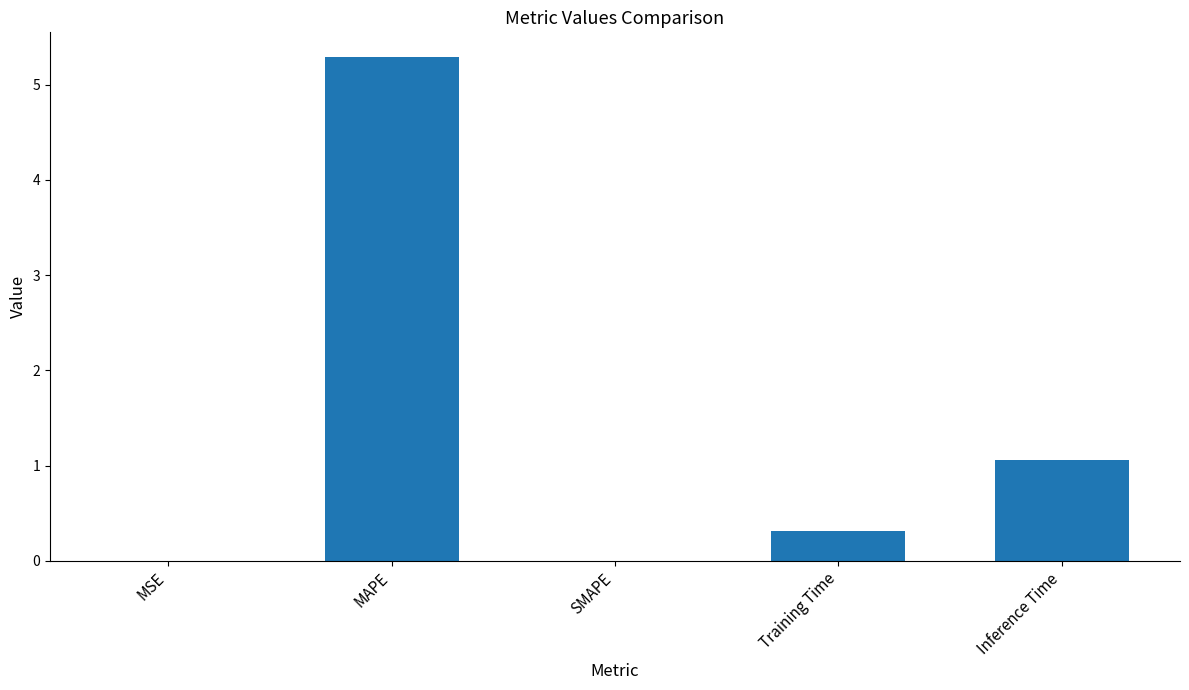

The value at Training Time is 0.6. True or false?

False